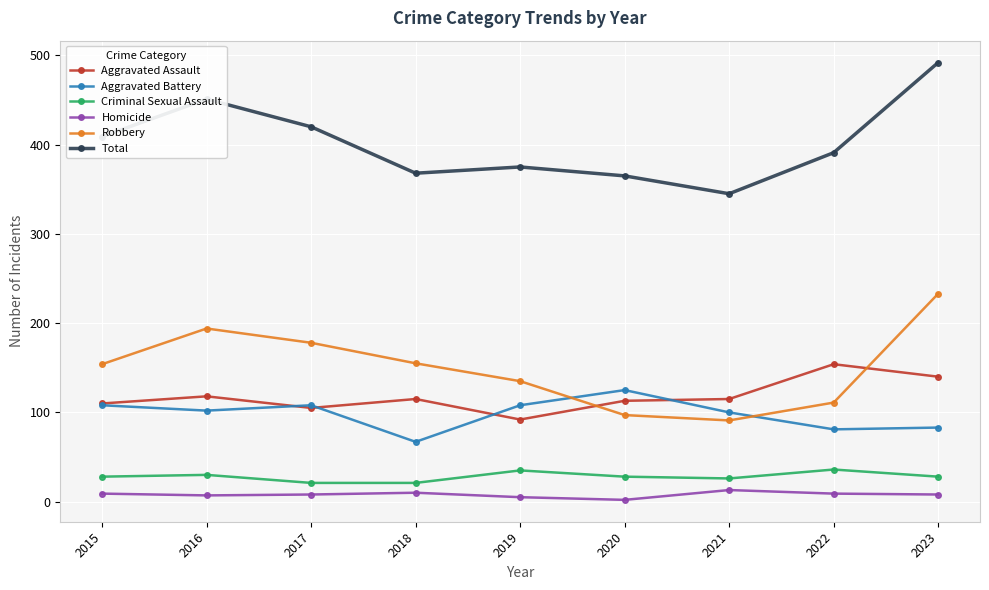

At which category is the sum across all series the highest?

2023